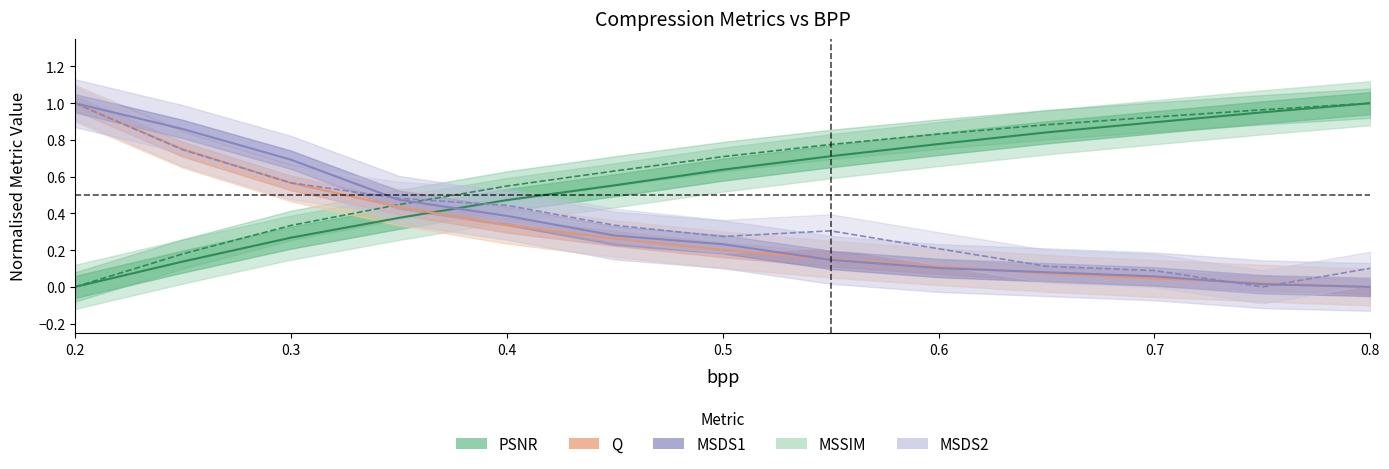

Which series ends up on top after the final intersection of Q and PSNR?

PSNR